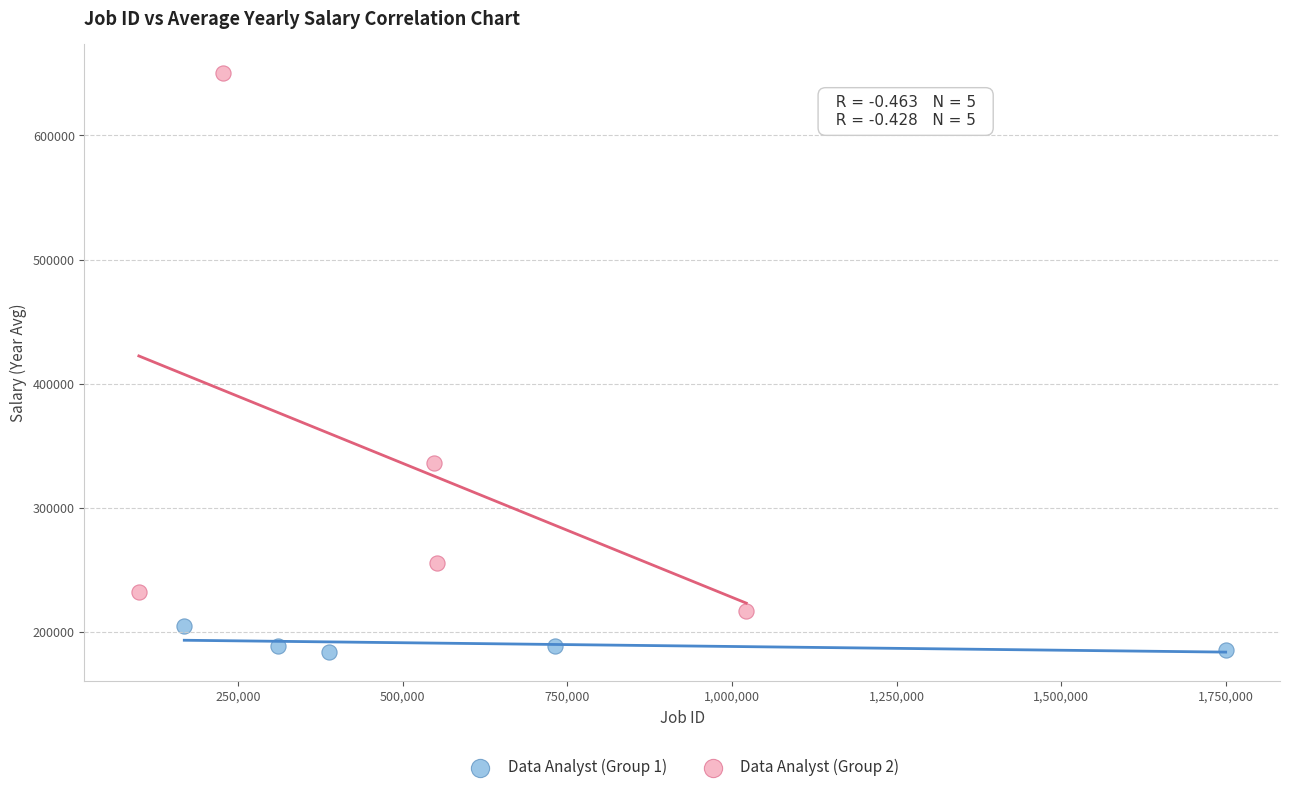

Which series contains the highest Y value?

Data Analyst (Group 2)